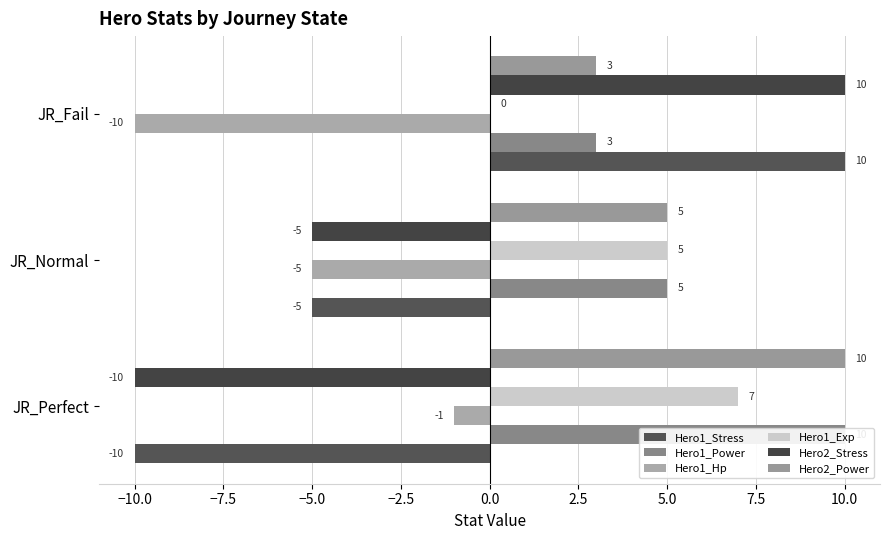

True or false: Hero2_Power has a value of 4 at JR_Fail.

False